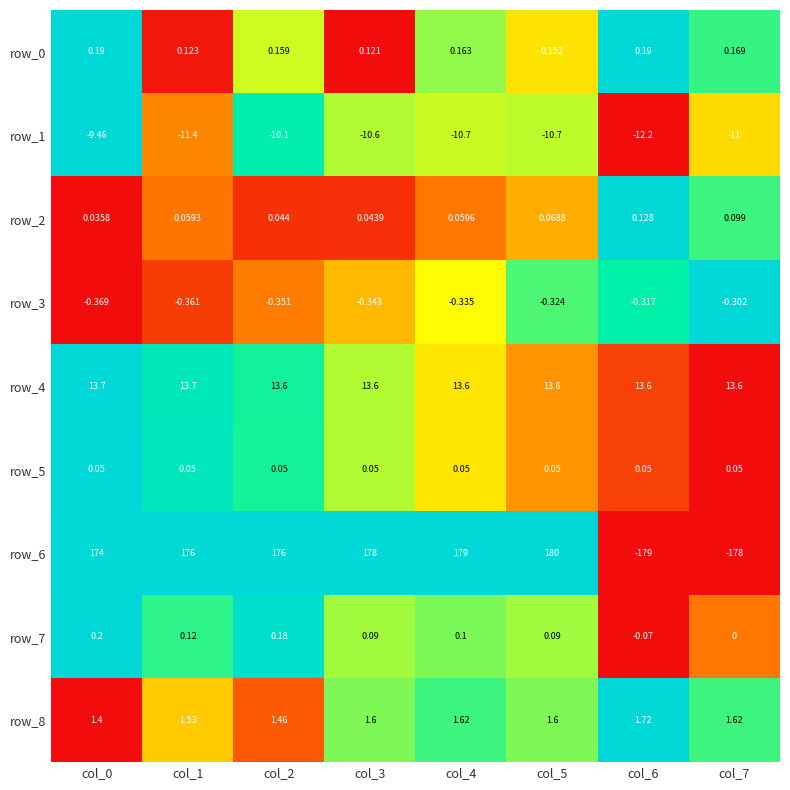

Count the number of categories in the chart.

8